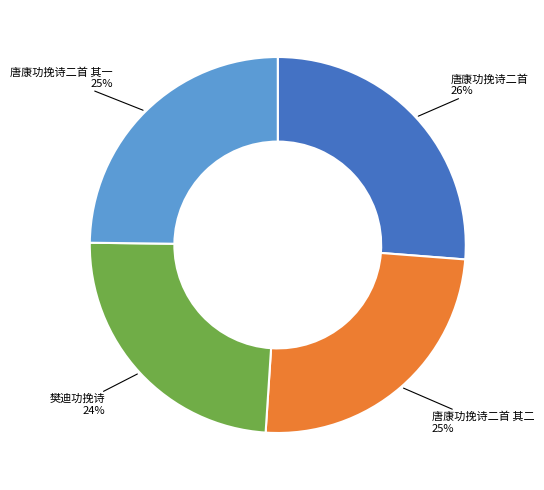

To the nearest percent, what is the difference between the 唐康功挽诗二首 其二 and 唐康功挽诗二首 slice percentages?

1%